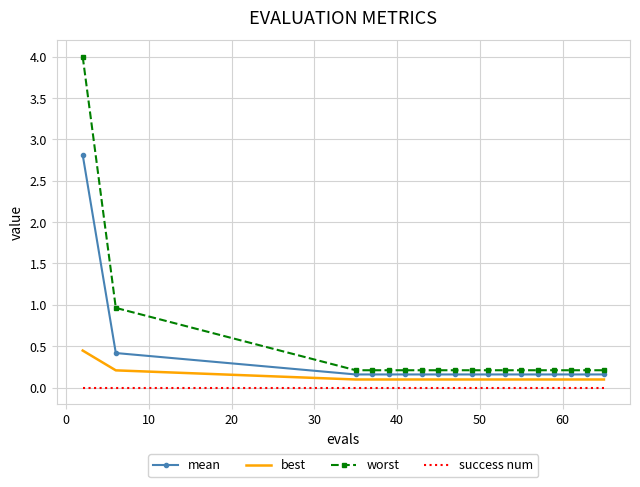

Which series has the largest range (max minus min)?

worst